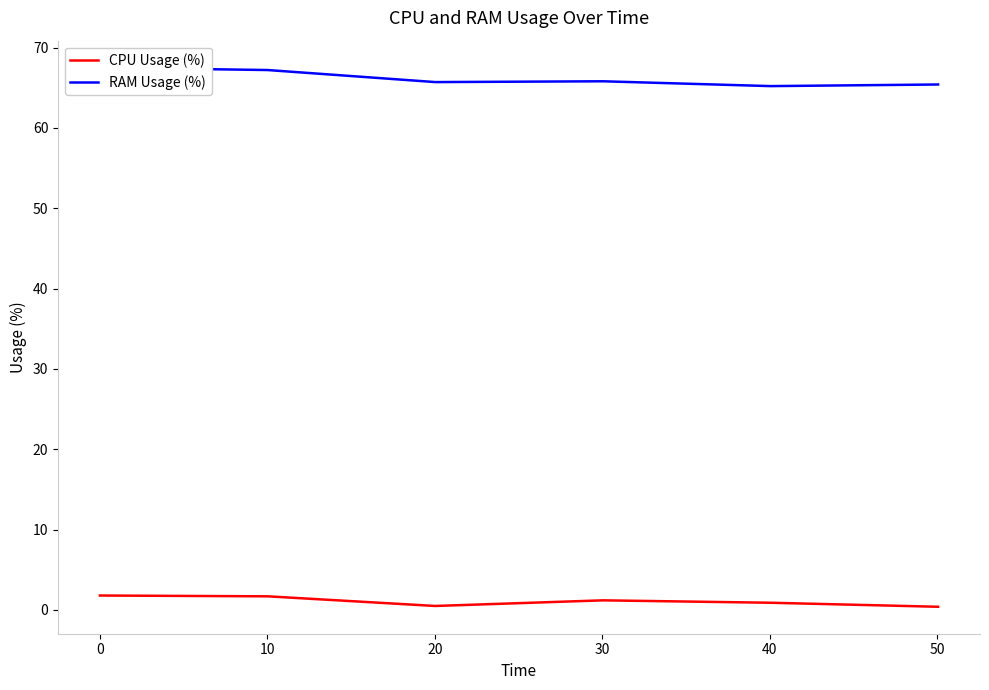

What is the highest value of the CPU Usage (%) series?

1.8